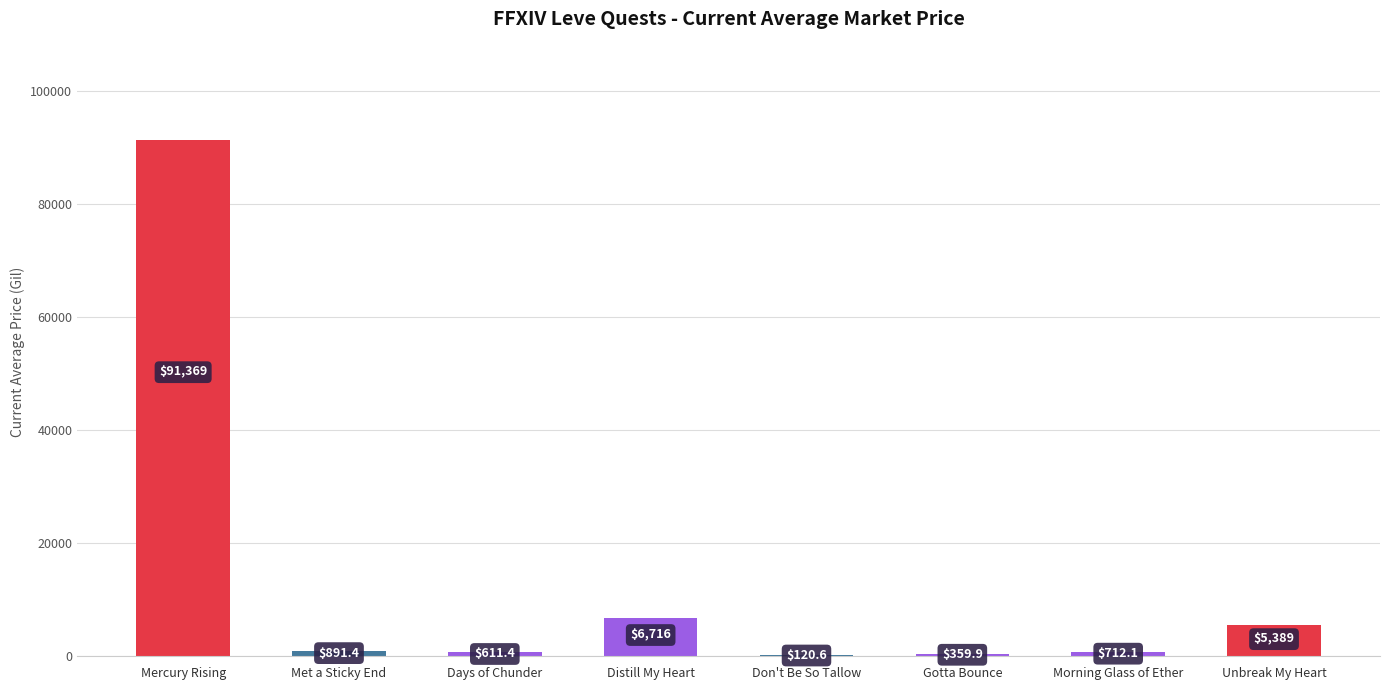

Which label corresponds to the largest value in the chart?

Mercury Rising